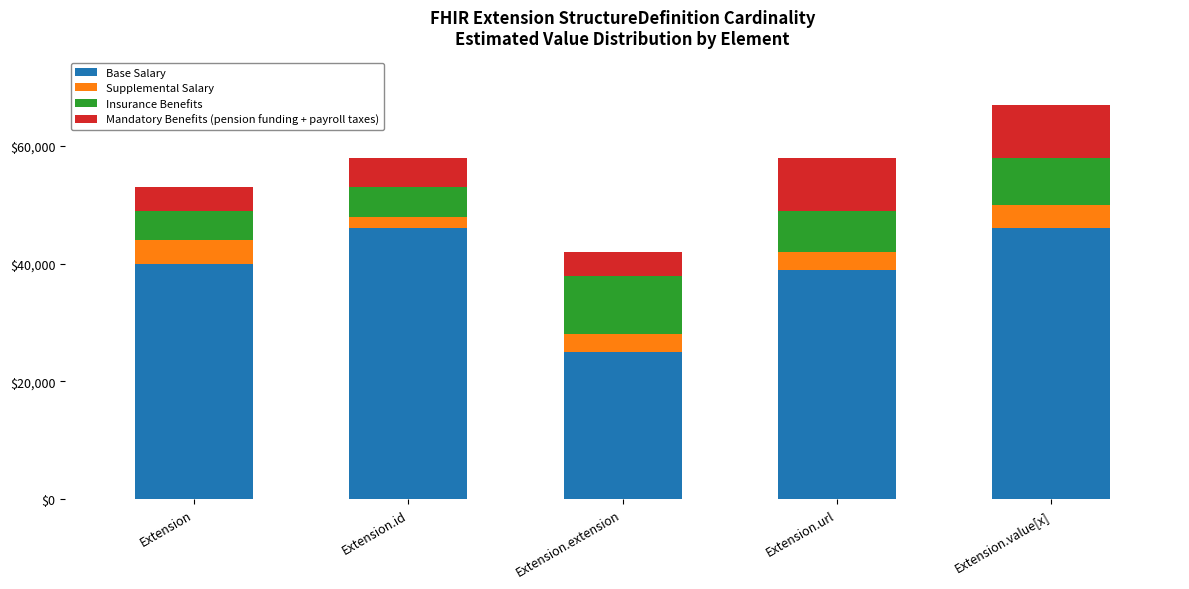

What is the highest value of the Base Salary series?

46000